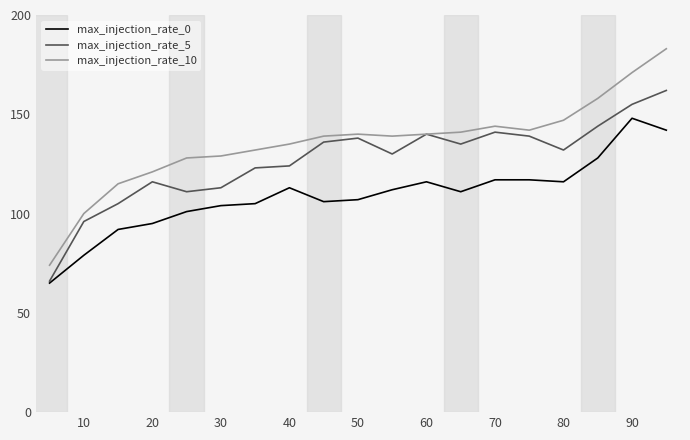

Which series has the largest total across all categories?

max_injection_rate_10